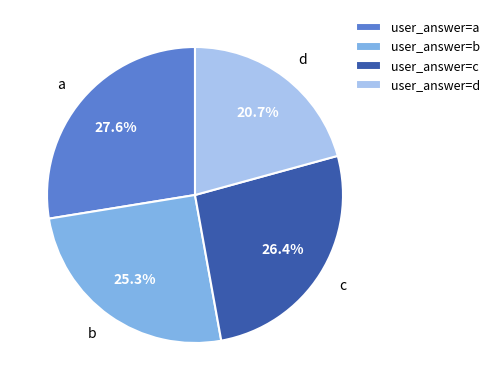

To the nearest percent, what is the average slice percentage?

25%